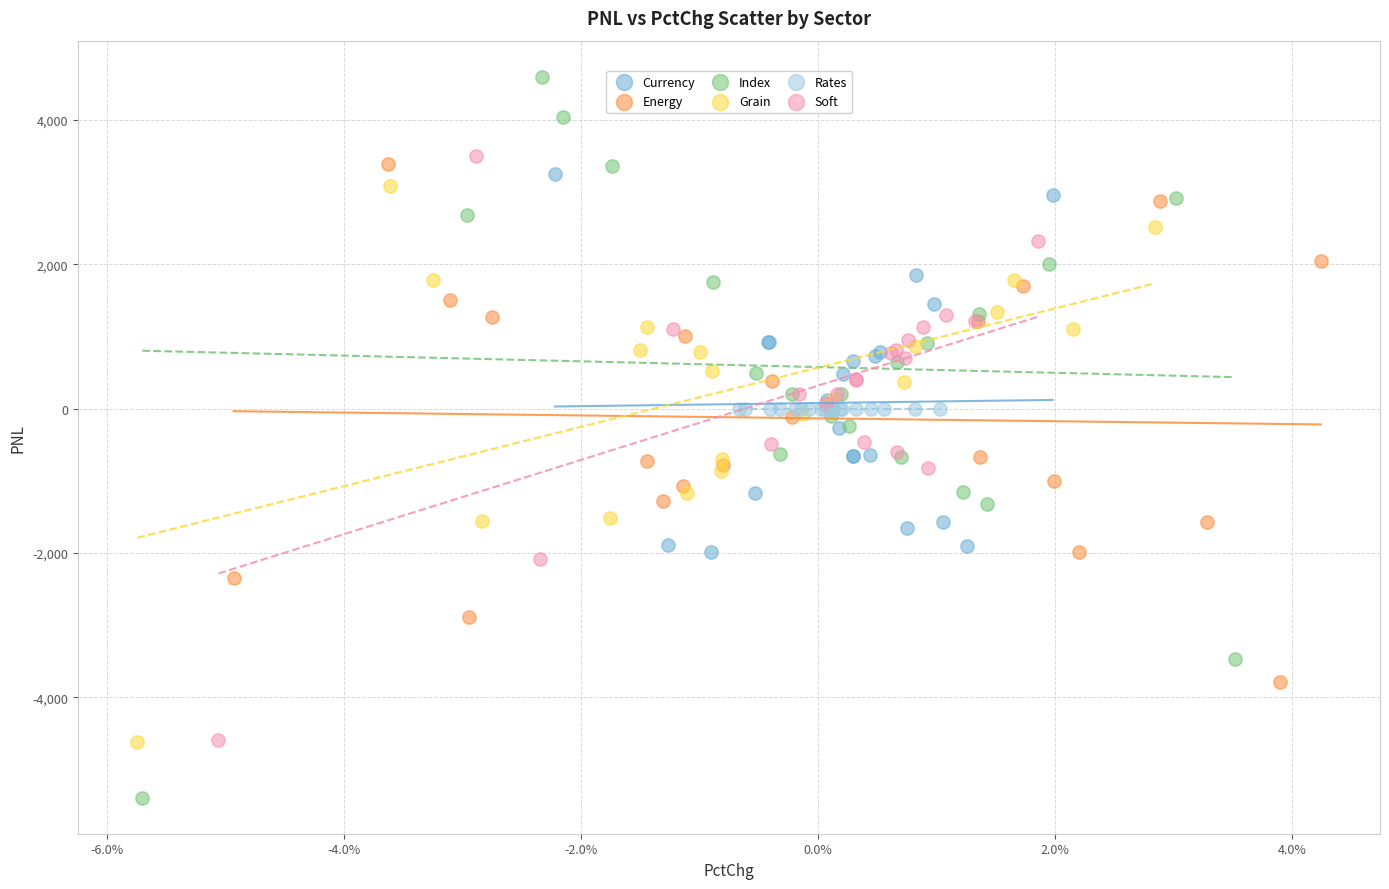

What are all the series names shown in the legend?

Currency, Energy, Index, Grain, Rates, Soft